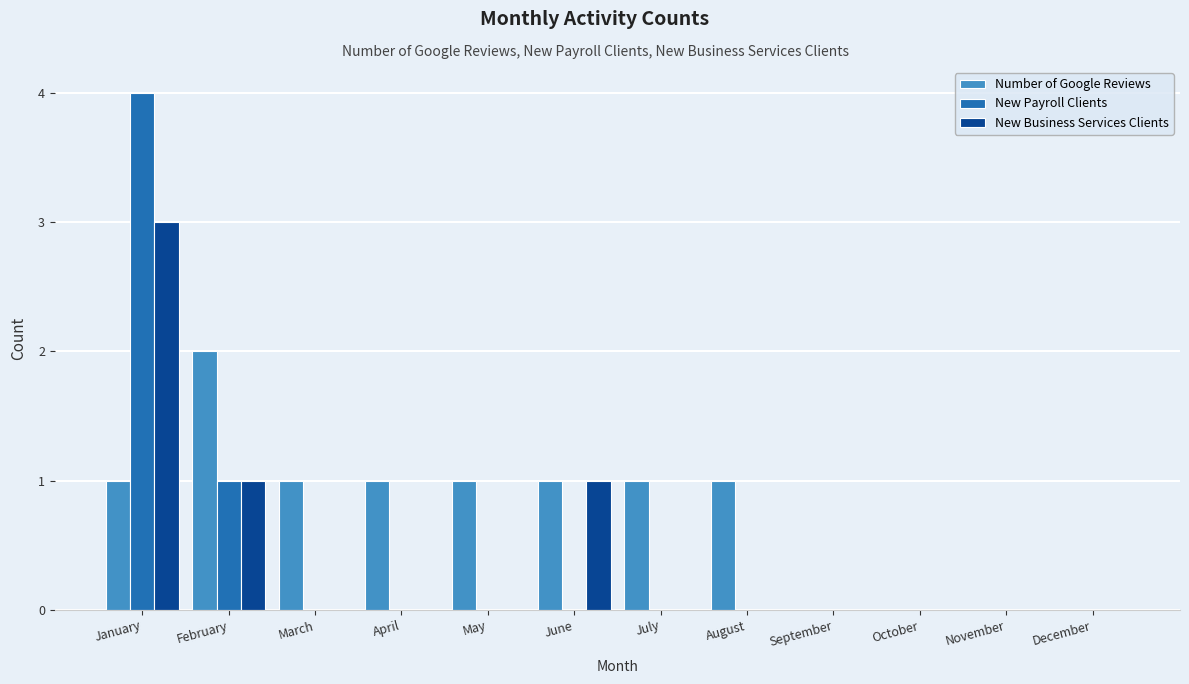

The value of New Business Services Clients at August is 0. True or false?

True